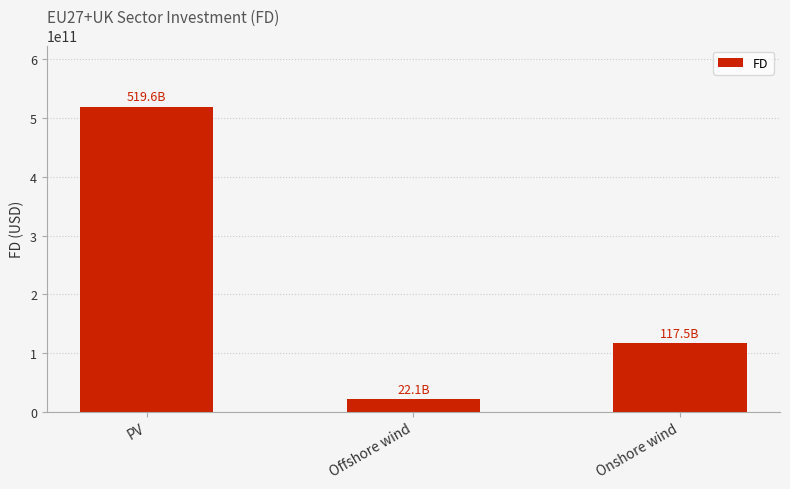

What is the label of the 2nd bar from the left?

Offshore wind